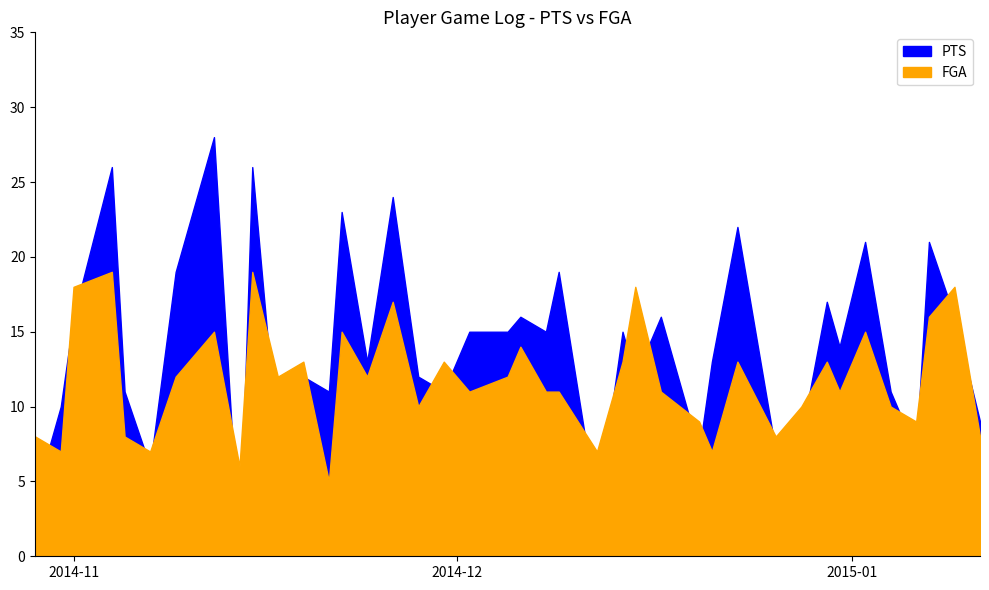

What is the value of the FGA point at the 1st from the left?

8